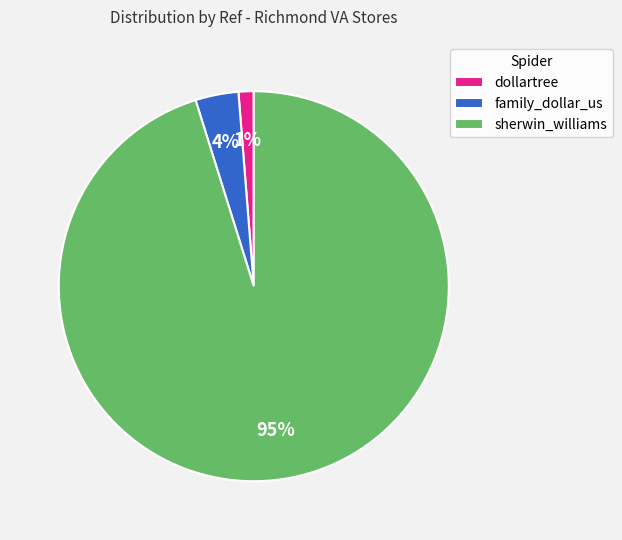

Is it true that sherwin_williams is 84% of the pie?

False